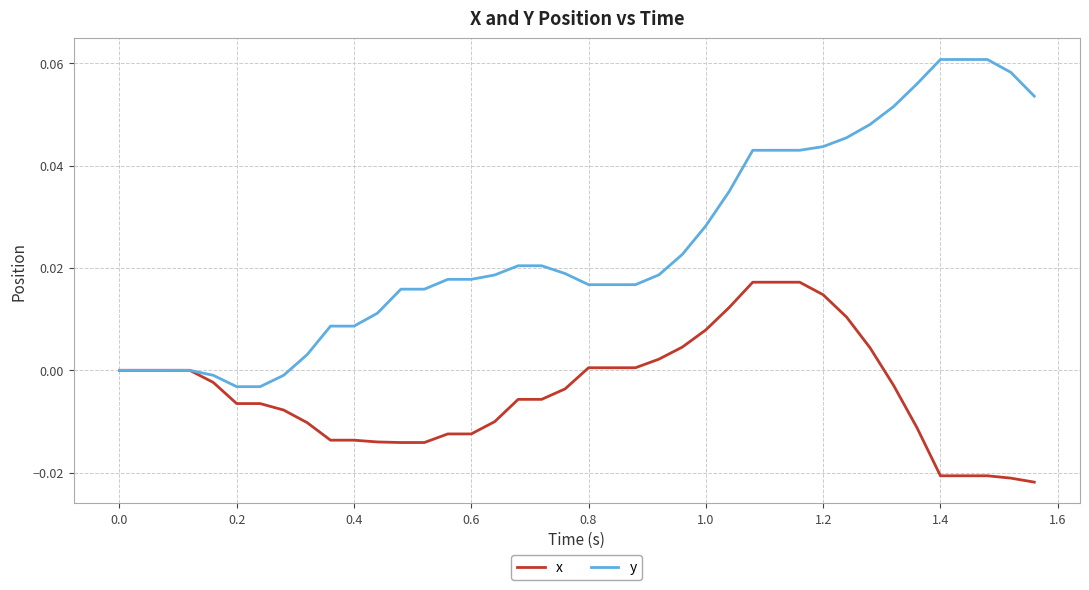

List the series in order of their peak value, lowest first.

x, y